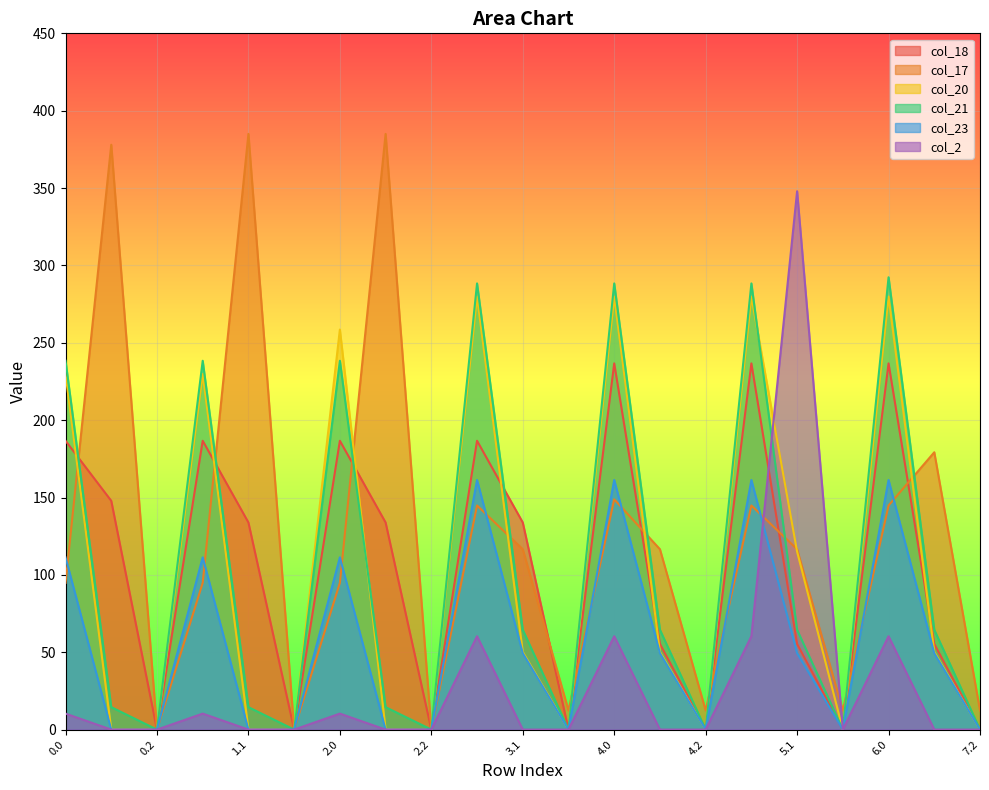

Which has a higher value, 3.1 or 4.0?

4.0